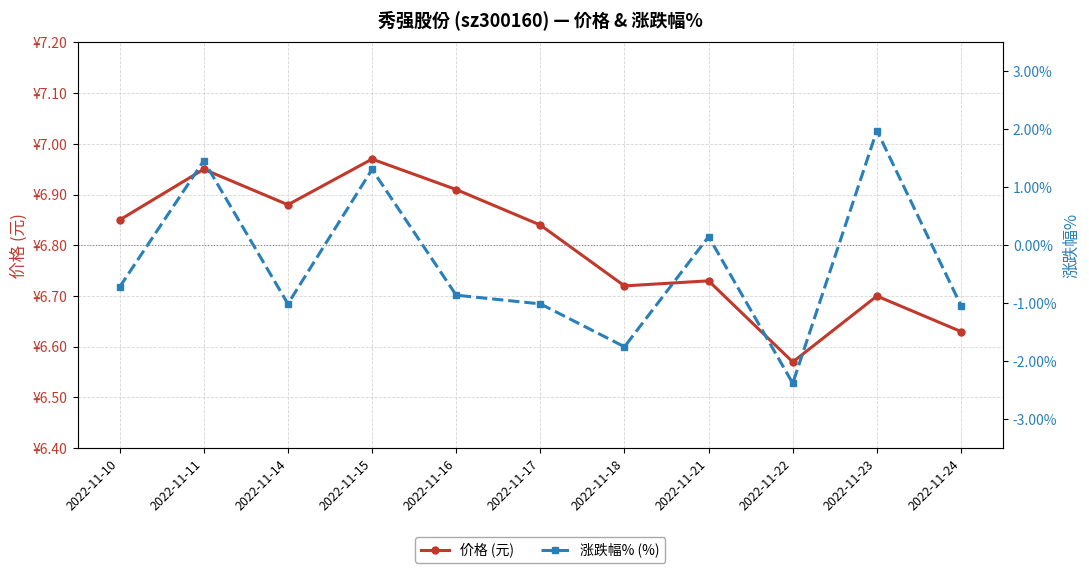

Reading left to right, what are all the values shown in this chart?

价格 (元): 2022-11-10=6.8	2022-11-11=7.0	2022-11-14=6.9	2022-11-15=7.0	2022-11-16=6.9	2022-11-17=6.8	2022-11-18=6.7	2022-11-21=6.7	2022-11-22=6.6	2022-11-23=6.7	2022-11-24=6.6
涨跌幅% (%): 2022-11-10=-0.7	2022-11-11=1.5	2022-11-14=-1.0	2022-11-15=1.3	2022-11-16=-0.9	2022-11-17=-1.0	2022-11-18=-1.8	2022-11-21=0.1	2022-11-22=-2.4	2022-11-23=2.0	2022-11-24=-1.0